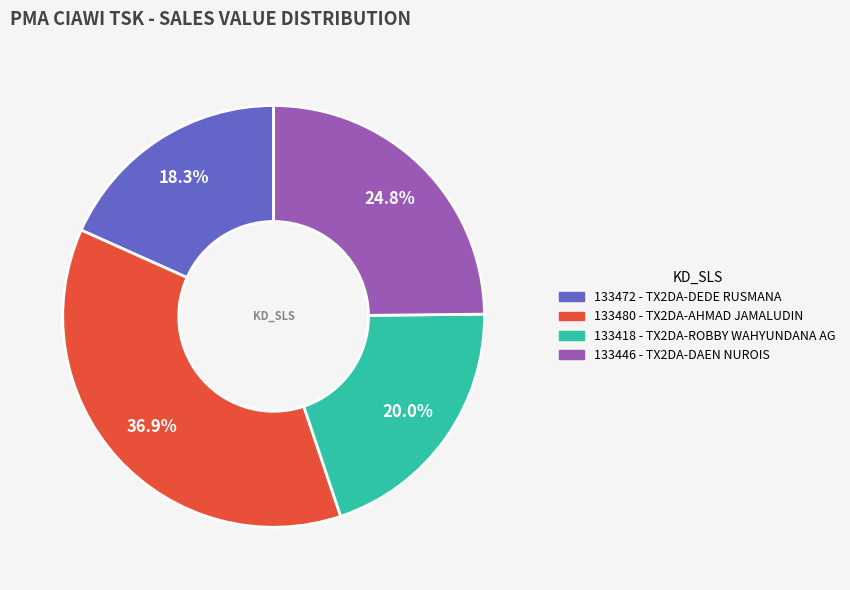

To the nearest percent, what is the combined percentage of 133418 and 133480?

57%